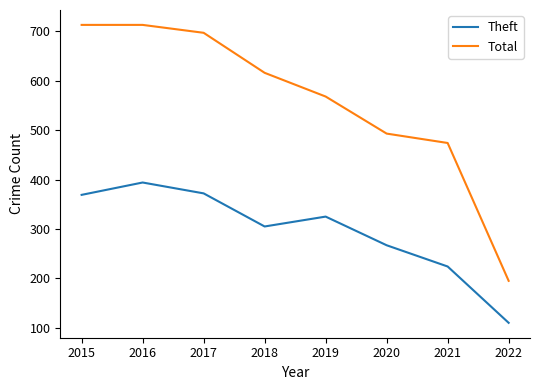

True or false: Theft and Total intersect in this chart.

False